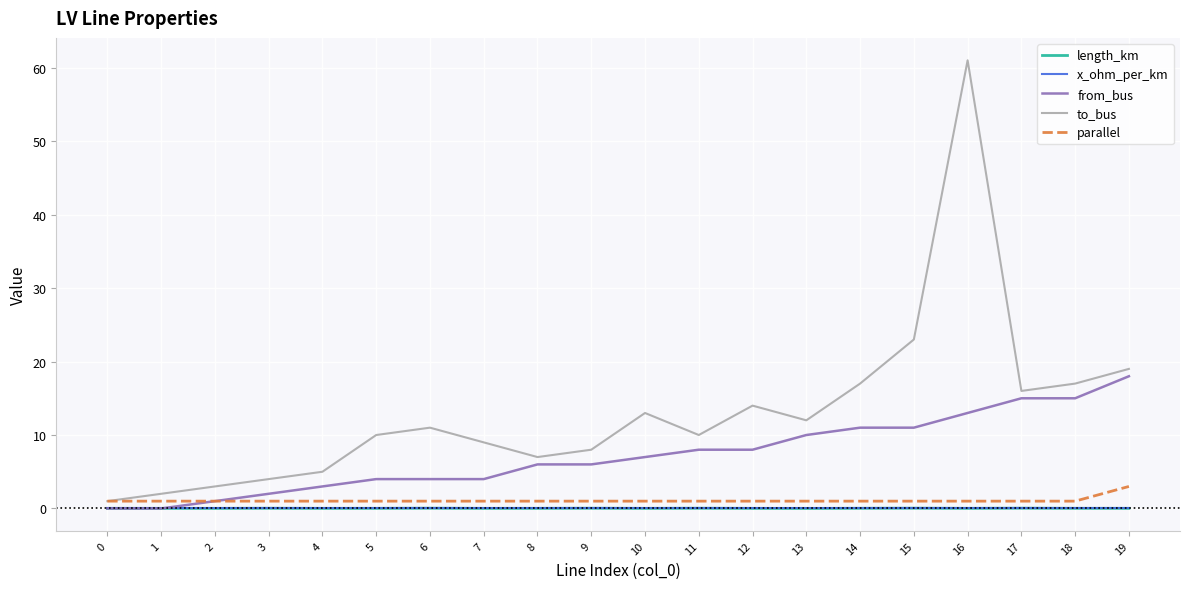

The value of from_bus at 19 is 18.0. True or false?

True